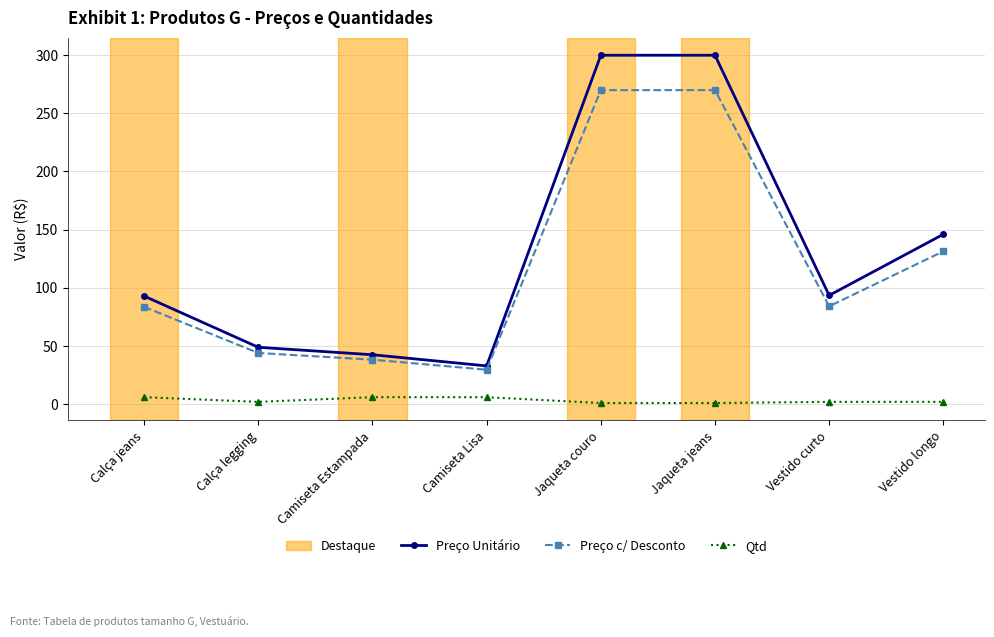

Is it true that Qtd equals 6.0 at Camiseta Lisa?

True